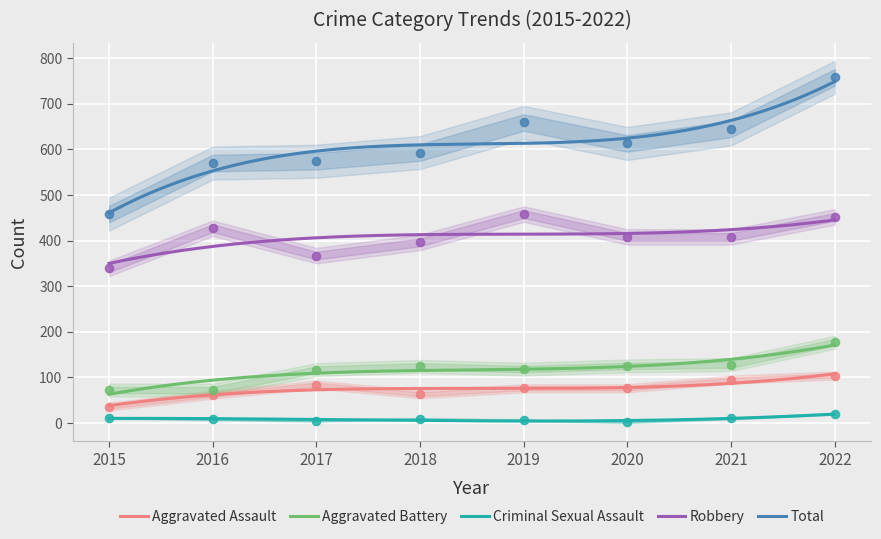

Which series has the largest total across all categories?

Total